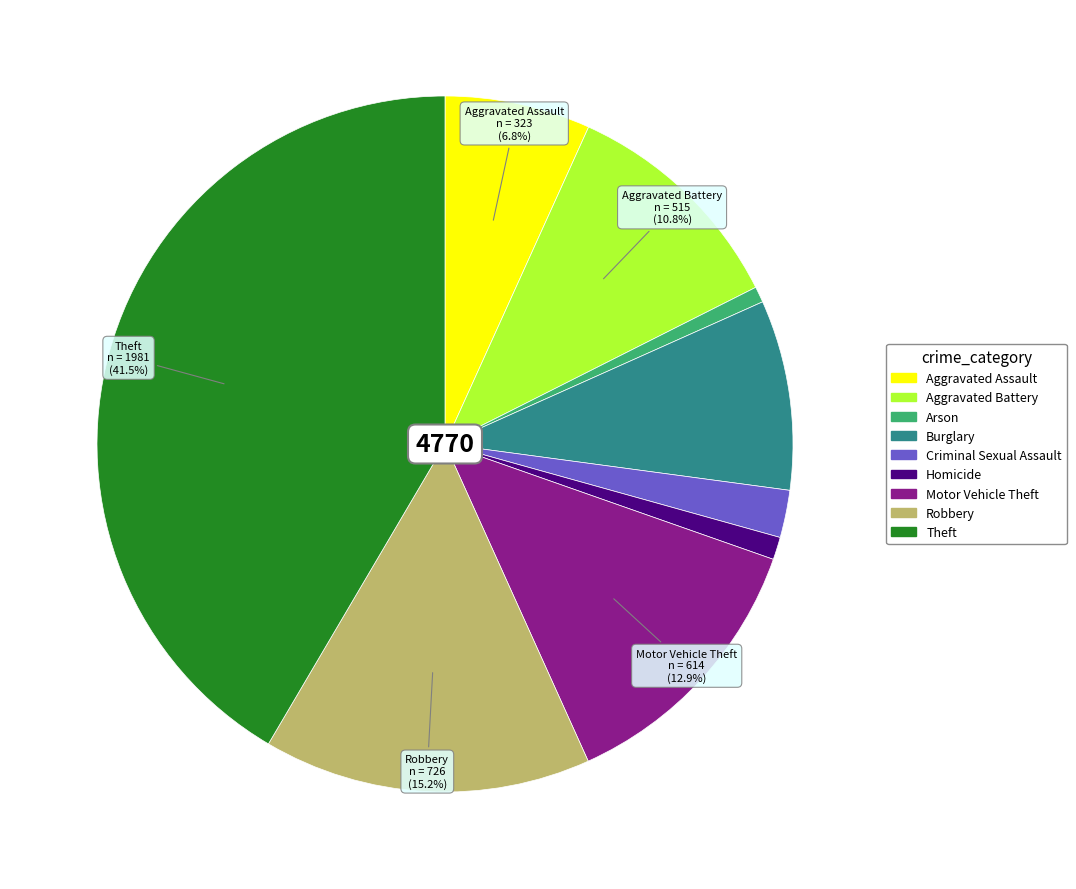

To the nearest percent, what portion does Burglary represent?

9%